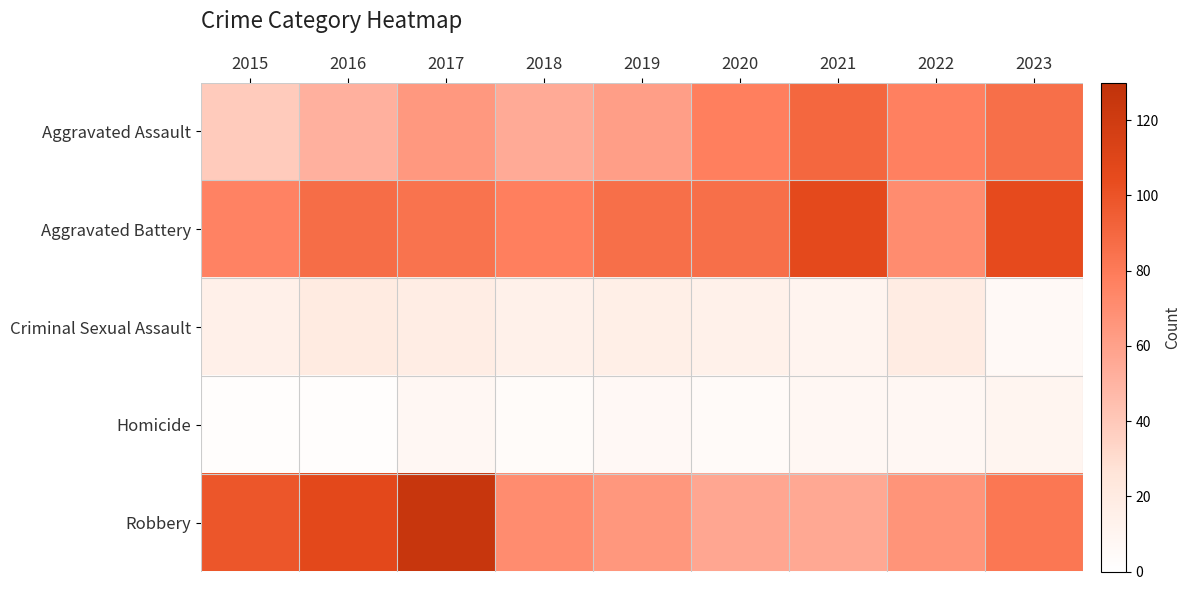

At how many categories does at least one series exceed 113?

1